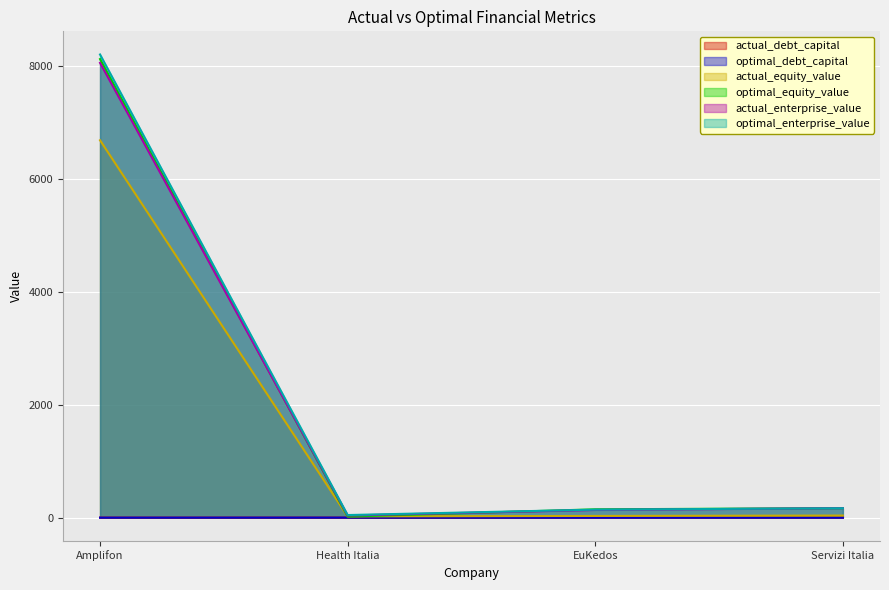

Is it true that optimal_enterprise_value equals 166.6 at Servizi Italia?

True